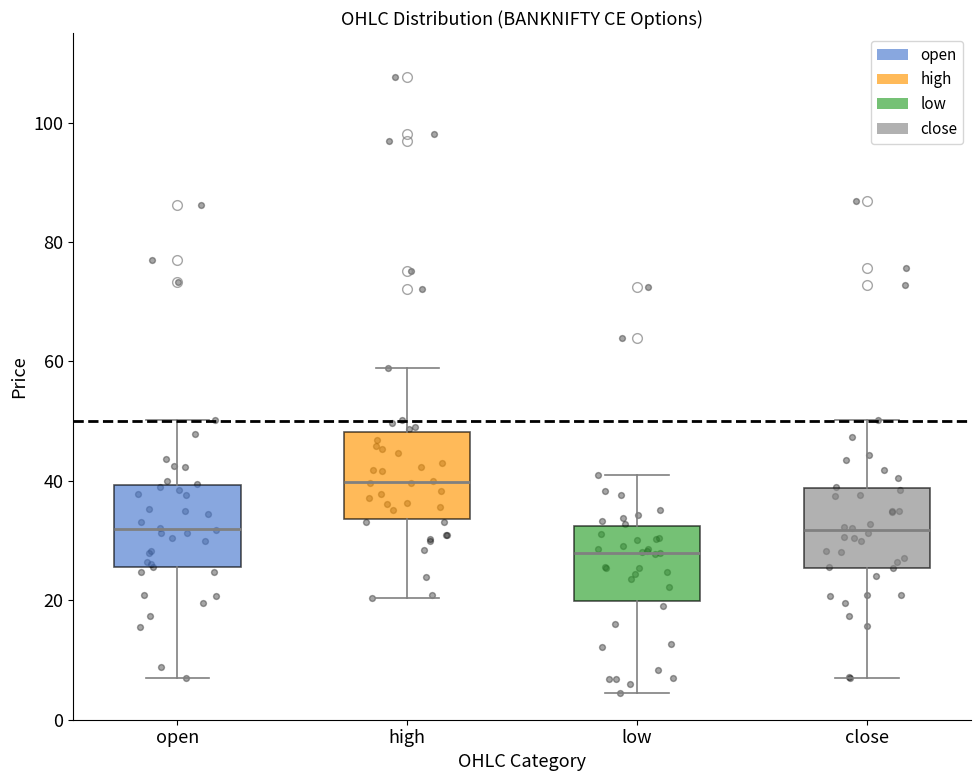

Where is the upper edge of the box for open on the y-axis? The values are not printed on the chart, so give them approximately, as read against the axis.

40